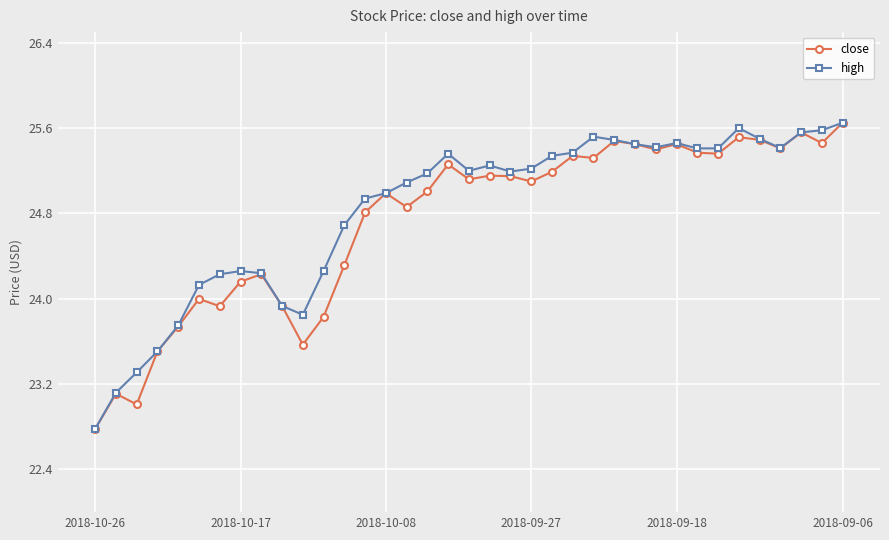

What is the value of the high point at the 9th from the left?

24.2